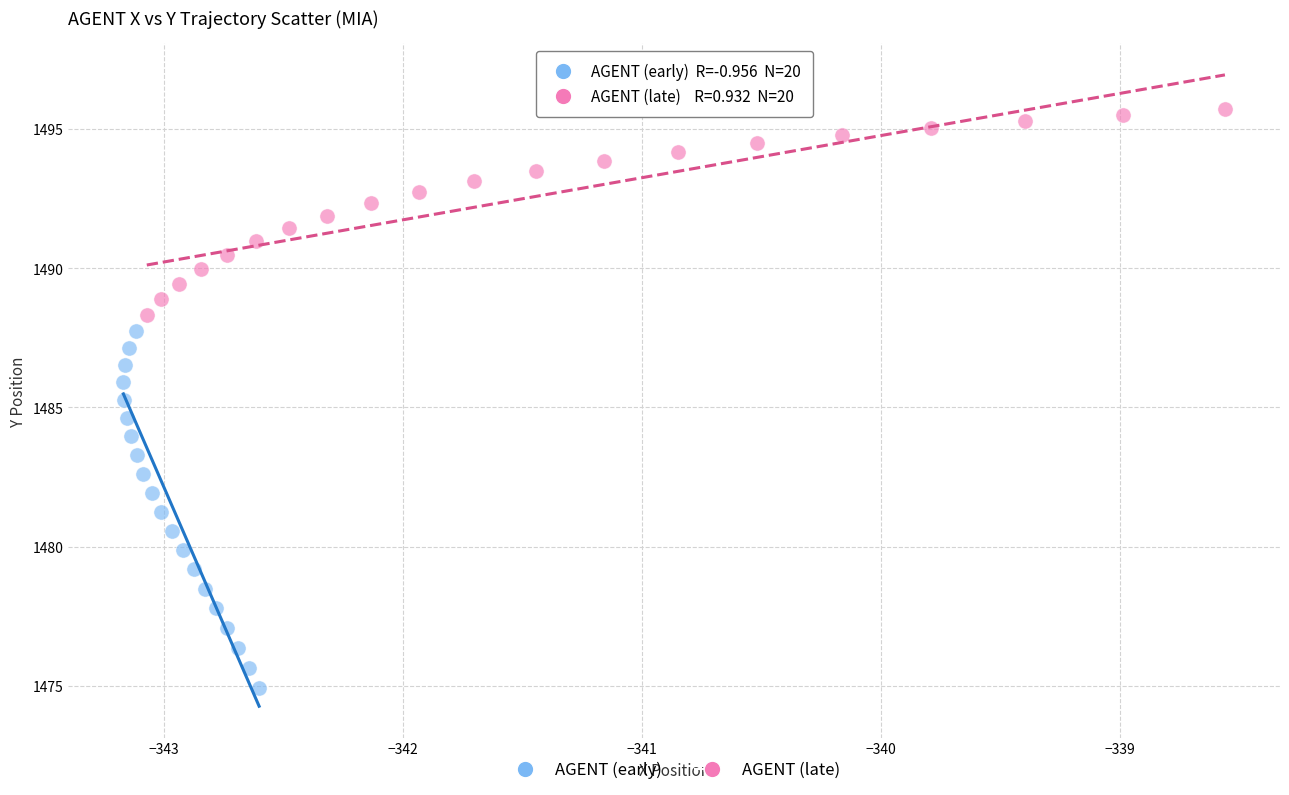

What are all the series names shown in the legend?

AGENT (early), AGENT (late)